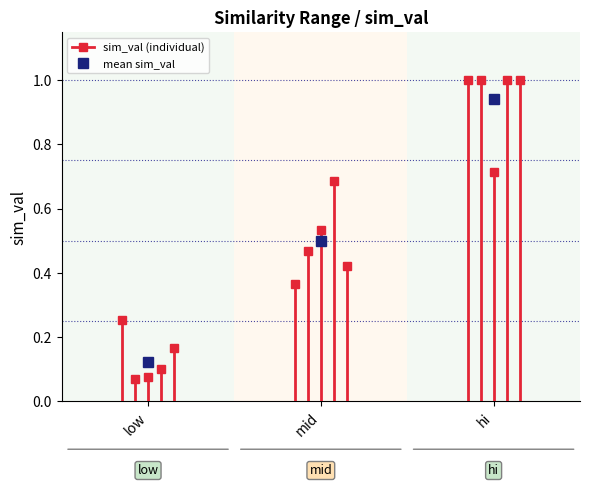

What is the change in value from low to mid?

+0.3